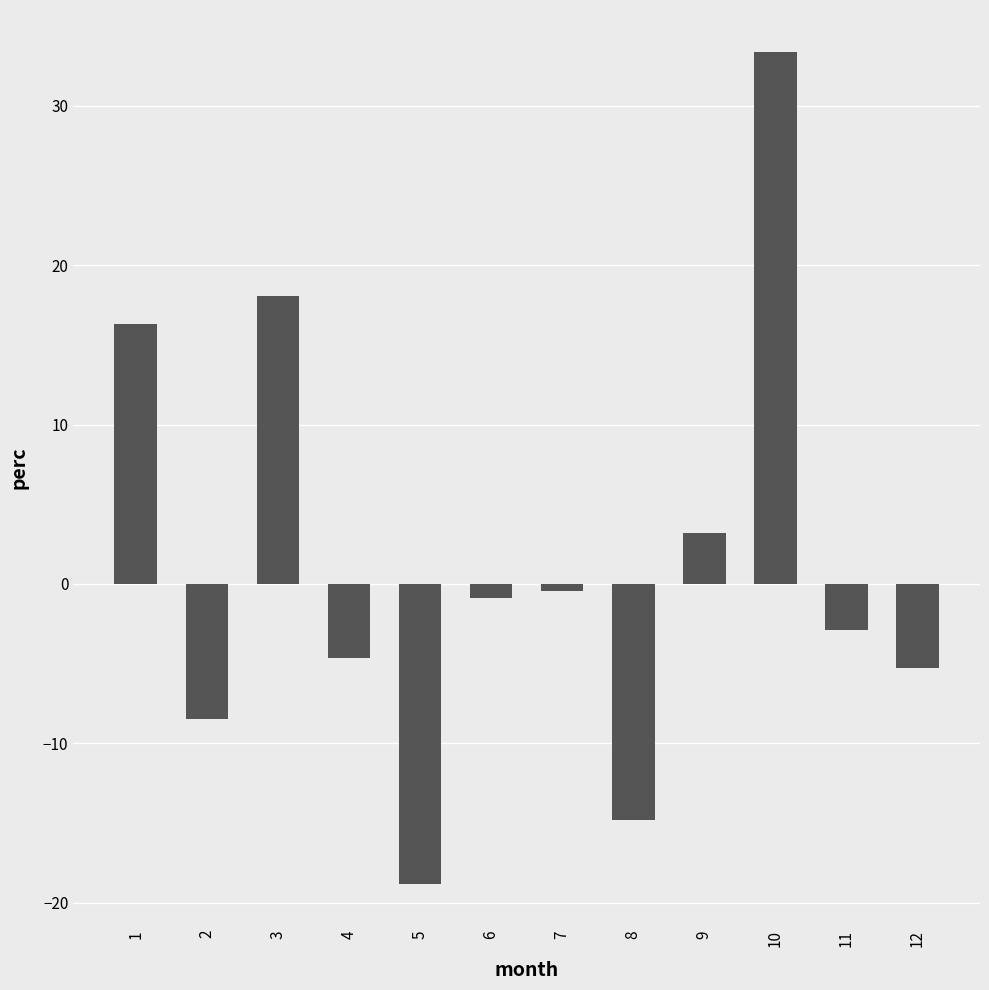

How many data points are above 0?

4